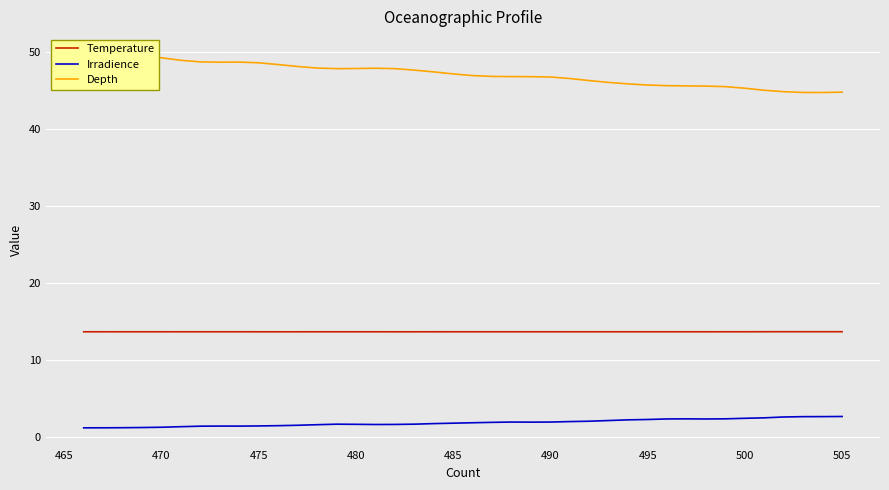

List the series in order of their overall mean, highest first.

Depth, Temperature, Irradience